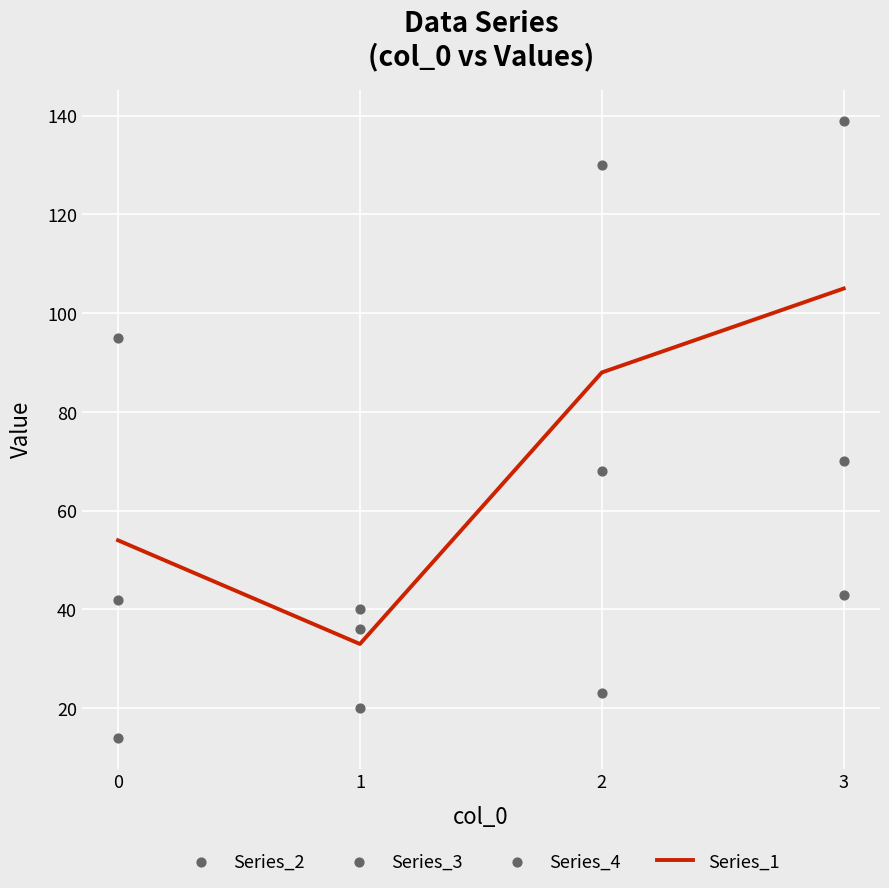

Which series has the widest spread of Y values?

Series_4